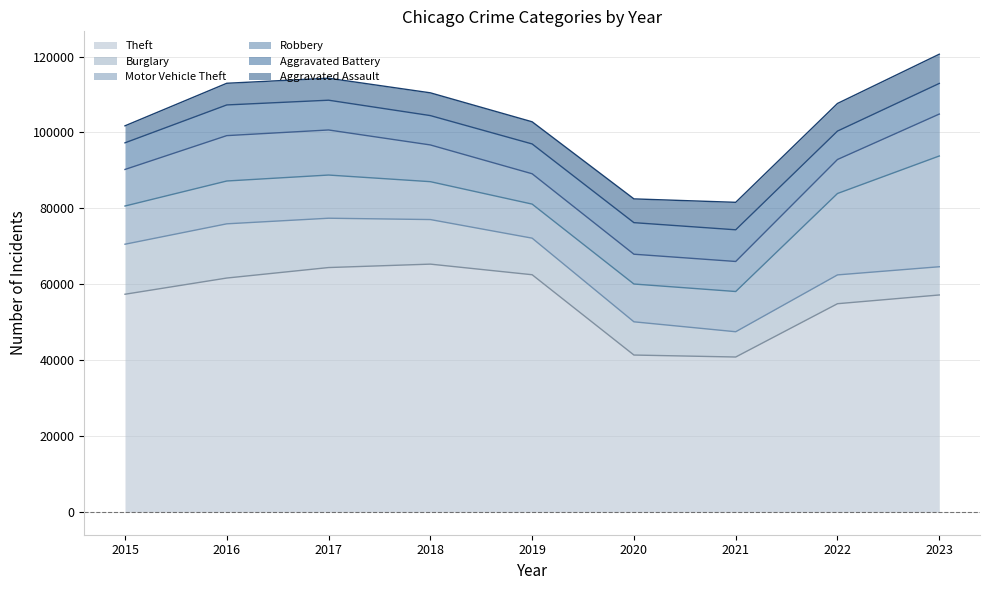

Does the chart have visible grid lines?

Yes